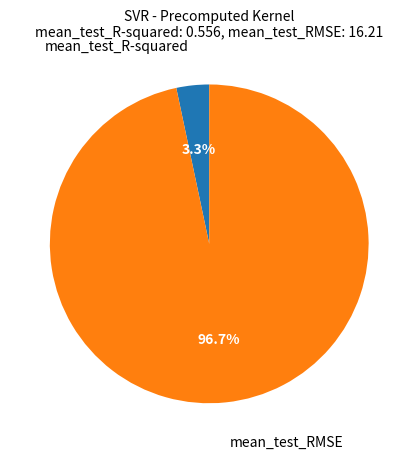

Does any single category account for the majority?

Yes